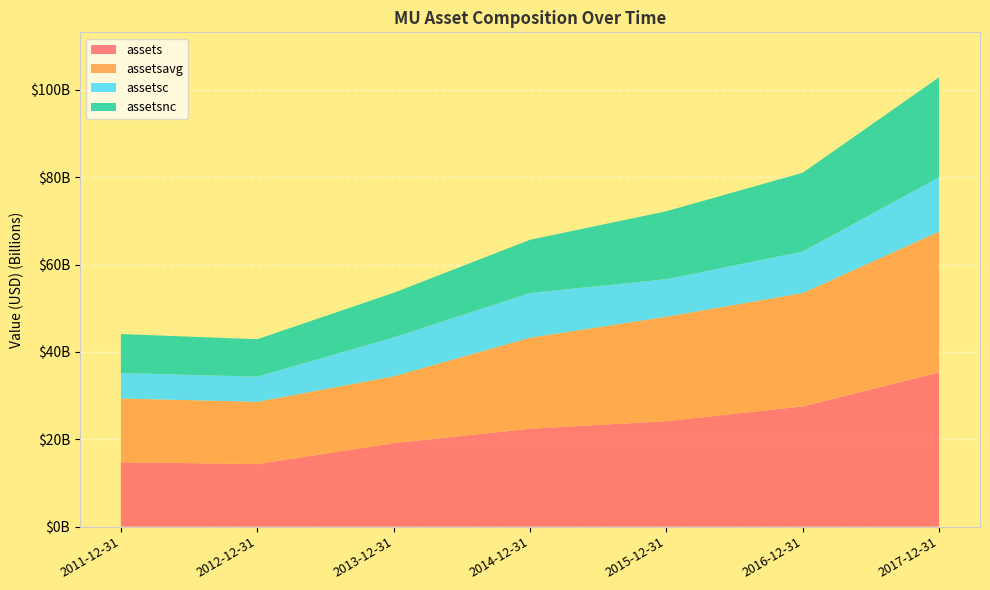

Reading right to left, what are all the values shown in this chart?

assets: 2017-12-31=35336000000	2016-12-31=27540000000	2015-12-31=24143000000	2014-12-31=22416000000	2013-12-31=19118000000	2012-12-31=14328000000	2011-12-31=14752000000
assetsavg: 2017-12-31=32198500000	2016-12-31=25937000000	2015-12-31=23909750000	2014-12-31=20830000000	2013-12-31=15288000000	2012-12-31=14248500000	2011-12-31=14584250000
assetsc: 2017-12-31=12457000000	2016-12-31=9495000000	2015-12-31=8596000000	2014-12-31=10245000000	2013-12-31=8911000000	2012-12-31=5758000000	2011-12-31=5832000000
assetsnc: 2017-12-31=22879000000	2016-12-31=18045000000	2015-12-31=15547000000	2014-12-31=12171000000	2013-12-31=10207000000	2012-12-31=8570000000	2011-12-31=8920000000